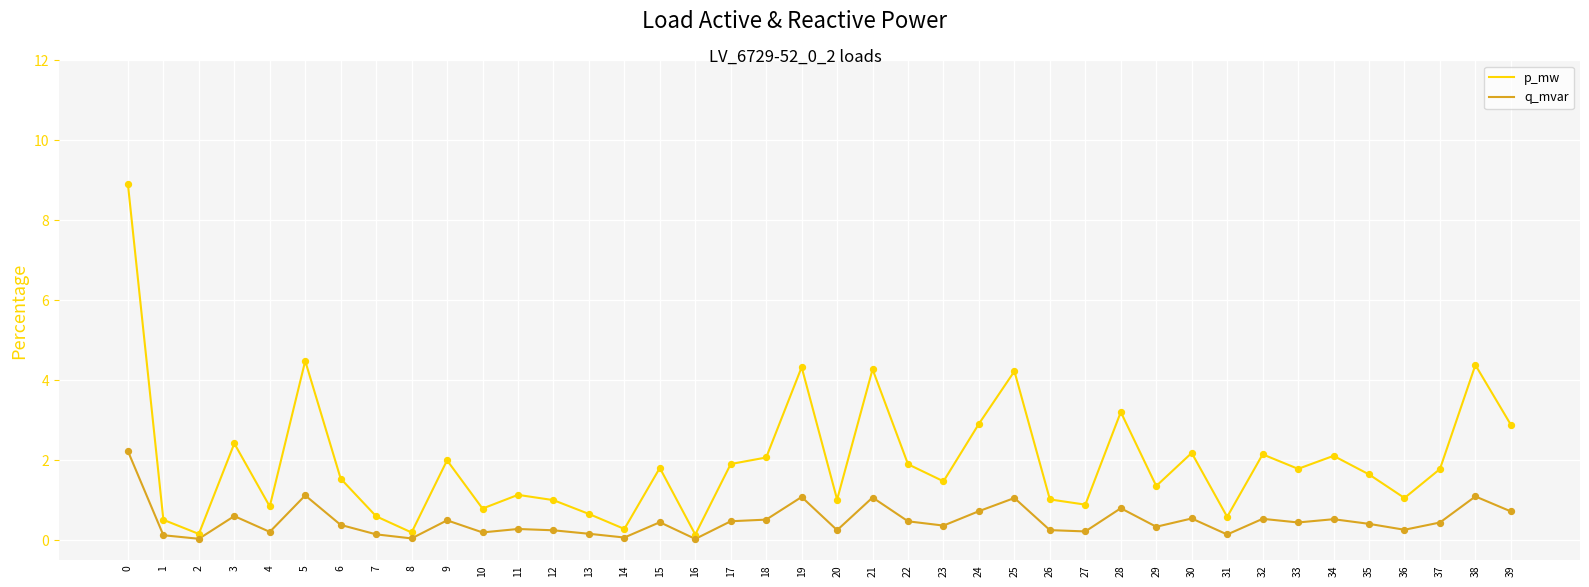

Which series has the largest range (max minus min)?

p_mw